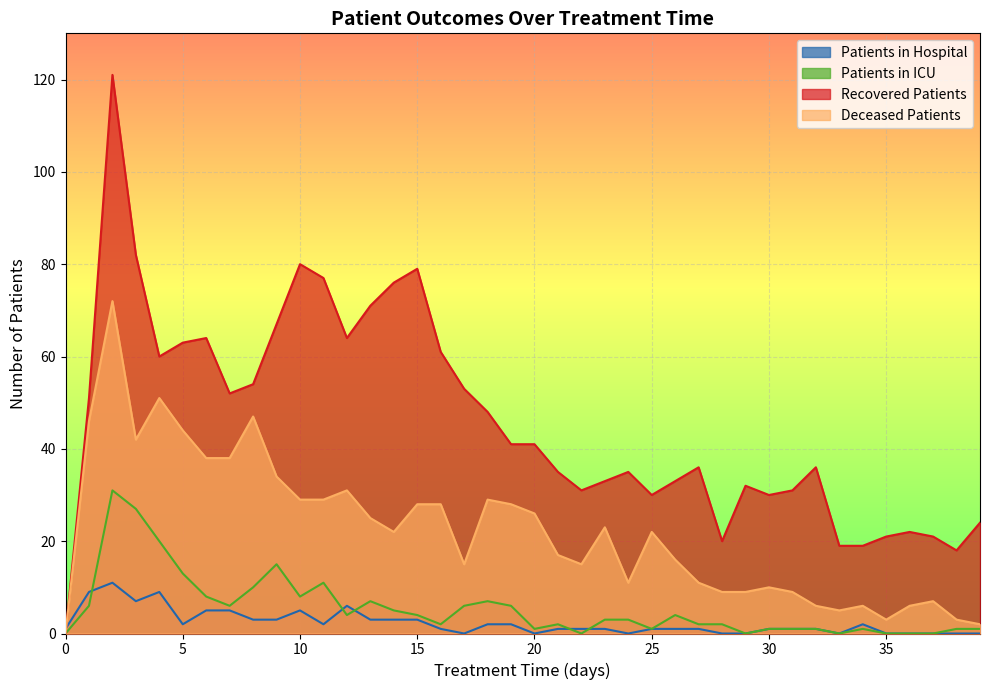

Reading right to left, what are all the values shown in this chart?

patients_in_hospital: 39=0	38=0	37=0	36=0	35=0	34=2	33=0	32=1	31=1	30=1	29=0	28=0	27=1	26=1	25=1	24=0	23=1	22=1	21=1	20=0	19=2	18=2	17=0	16=1	15=3	14=3	13=3	12=6	11=2	10=5	9=3	8=3	7=5	6=5	5=2	4=9	3=7	2=11	1=9	0=1
patients_in_icu: 39=1	38=1	37=0	36=0	35=0	34=1	33=0	32=1	31=1	30=1	29=0	28=2	27=2	26=4	25=1	24=3	23=3	22=0	21=2	20=1	19=6	18=7	17=6	16=2	15=4	14=5	13=7	12=4	11=11	10=8	9=15	8=10	7=6	6=8	5=13	4=20	3=27	2=31	1=6	0=0
recovered_patients: 39=24	38=18	37=21	36=22	35=21	34=19	33=19	32=36	31=31	30=30	29=32	28=20	27=36	26=33	25=30	24=35	23=33	22=31	21=35	20=41	19=41	18=48	17=53	16=61	15=79	14=76	13=71	12=64	11=77	10=80	9=67	8=54	7=52	6=64	5=63	4=60	3=82	2=121	1=51	0=0
deceased_patients: 39=2	38=3	37=7	36=6	35=3	34=6	33=5	32=6	31=9	30=10	29=9	28=9	27=11	26=16	25=22	24=11	23=23	22=15	21=17	20=26	19=28	18=29	17=15	16=28	15=28	14=22	13=25	12=31	11=29	10=29	9=34	8=47	7=38	6=38	5=44	4=51	3=42	2=72	1=46	0=0